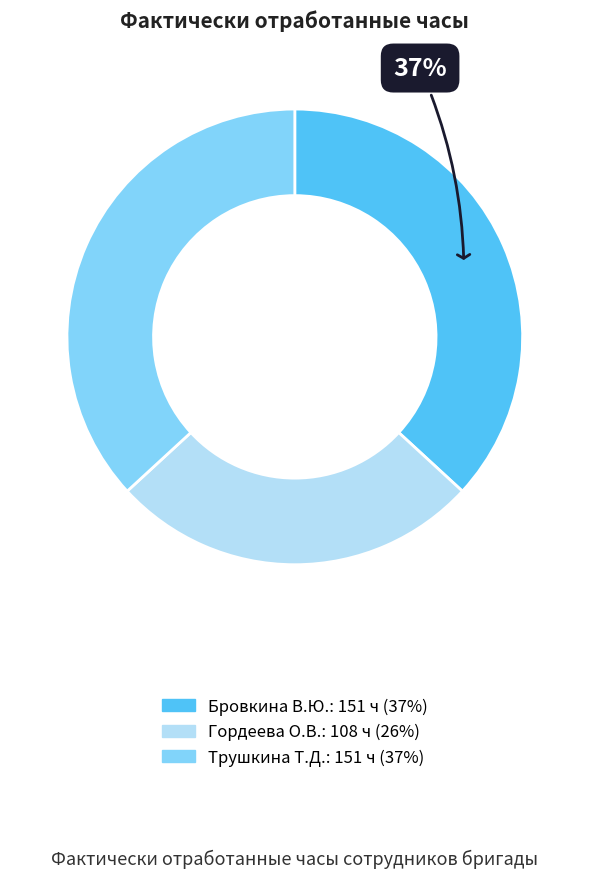

Which category has the smallest portion of the pie?

Гордеева О.В.